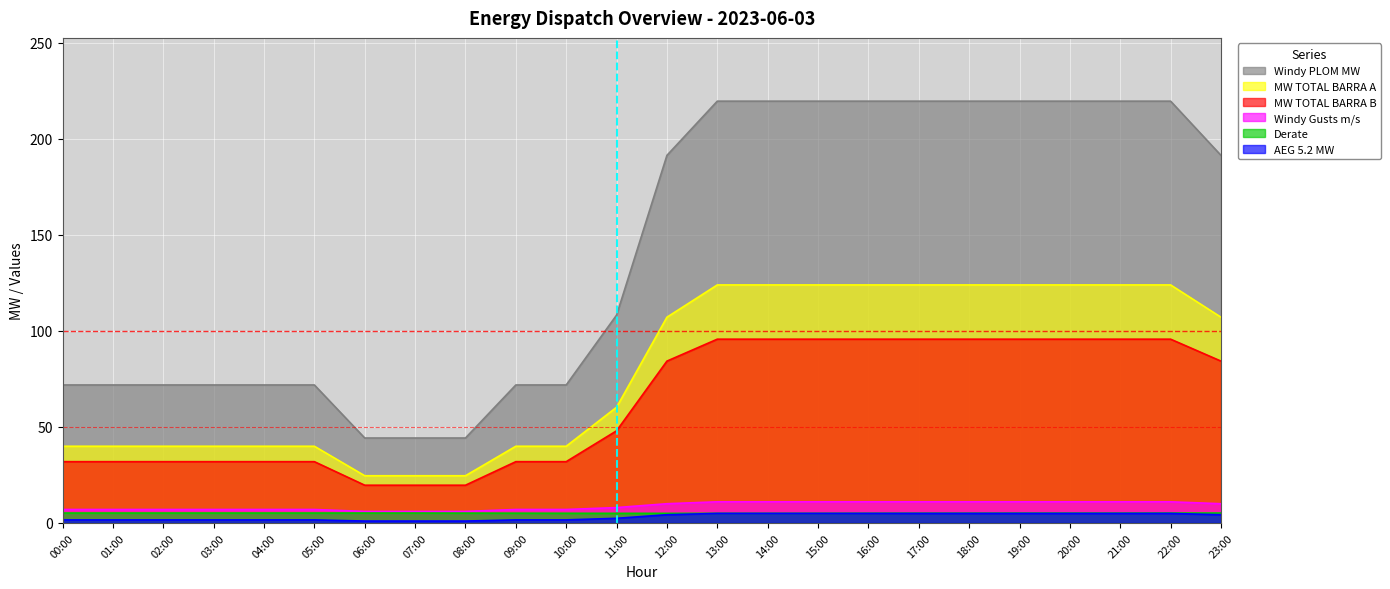

True or false: Windy PLOM MW and MW TOTAL BARRA B intersect in this chart.

False